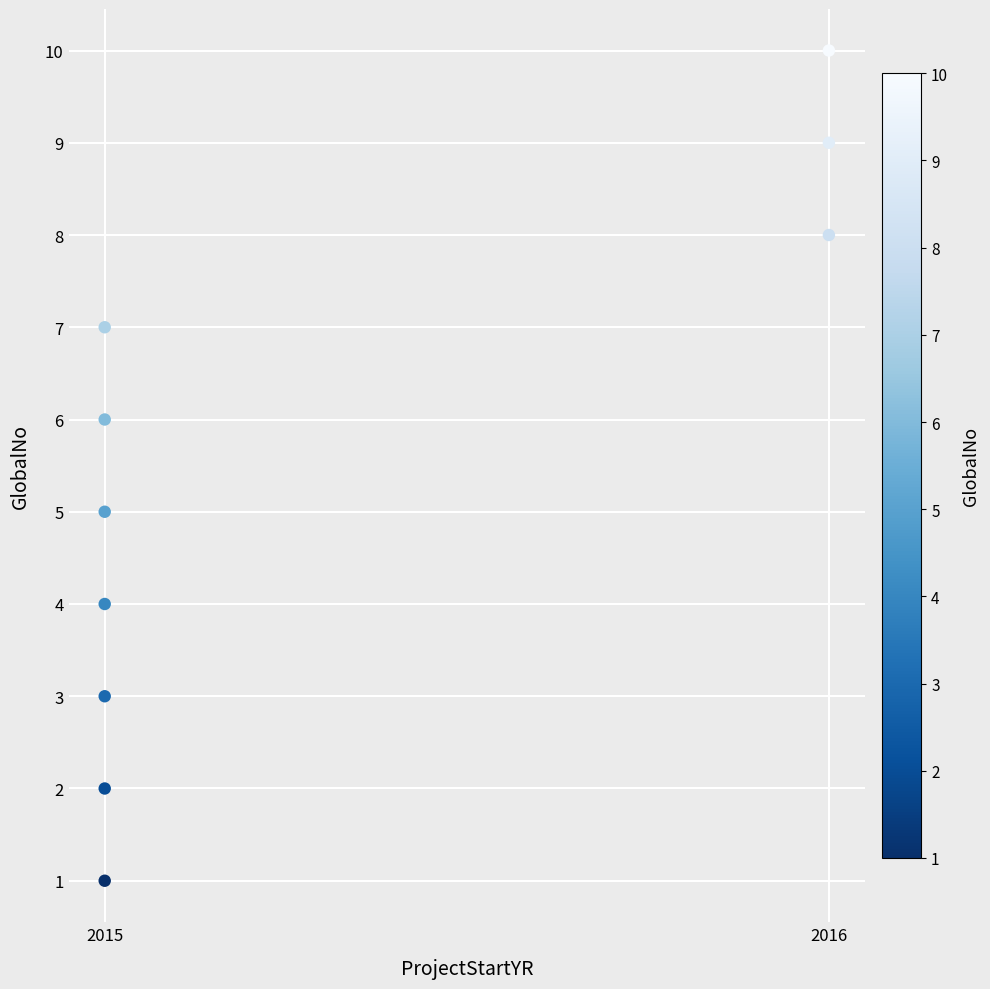

What is the average X value?

2015